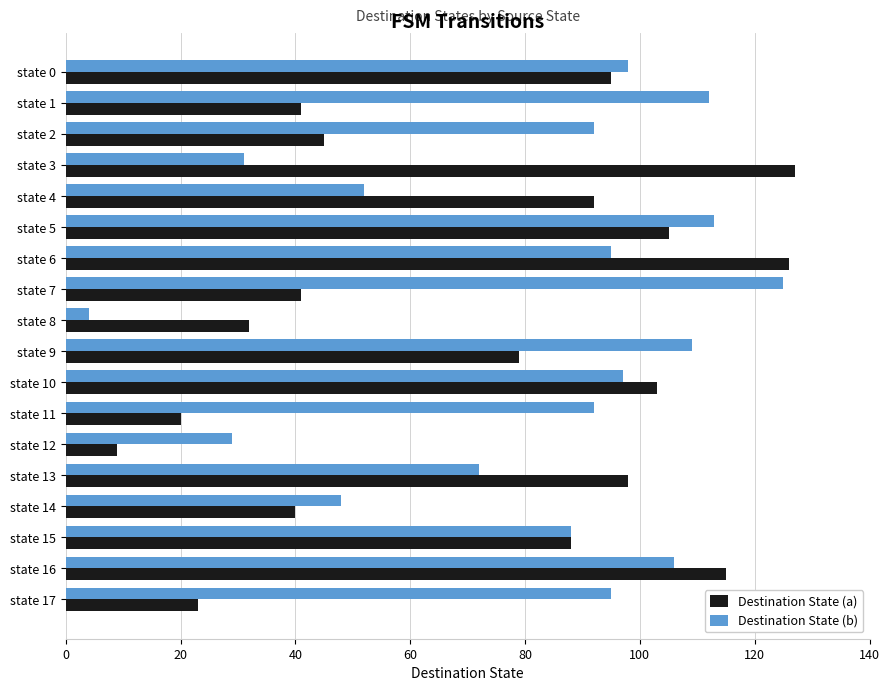

What is the difference between the highest and lowest values at state 11?

72